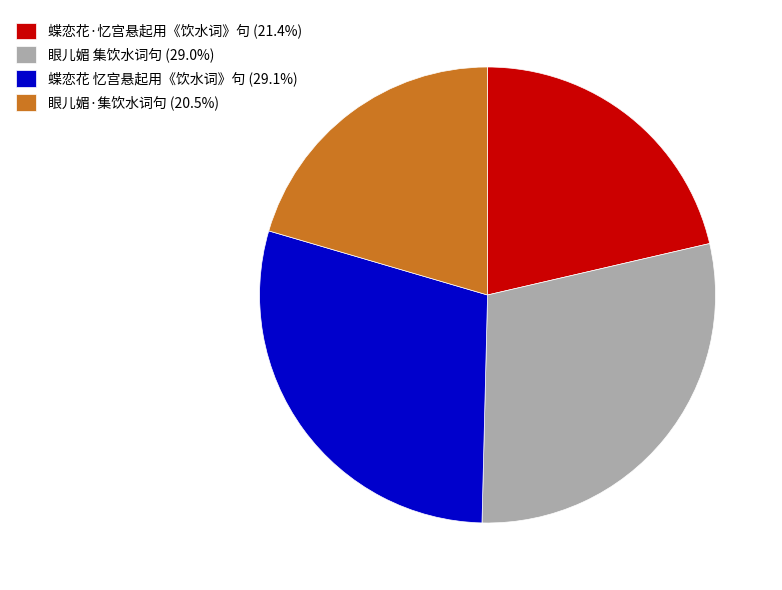

Is it true that 蝶恋花 忆宫悬起用《饮水词》句 is 29% of the pie?

True